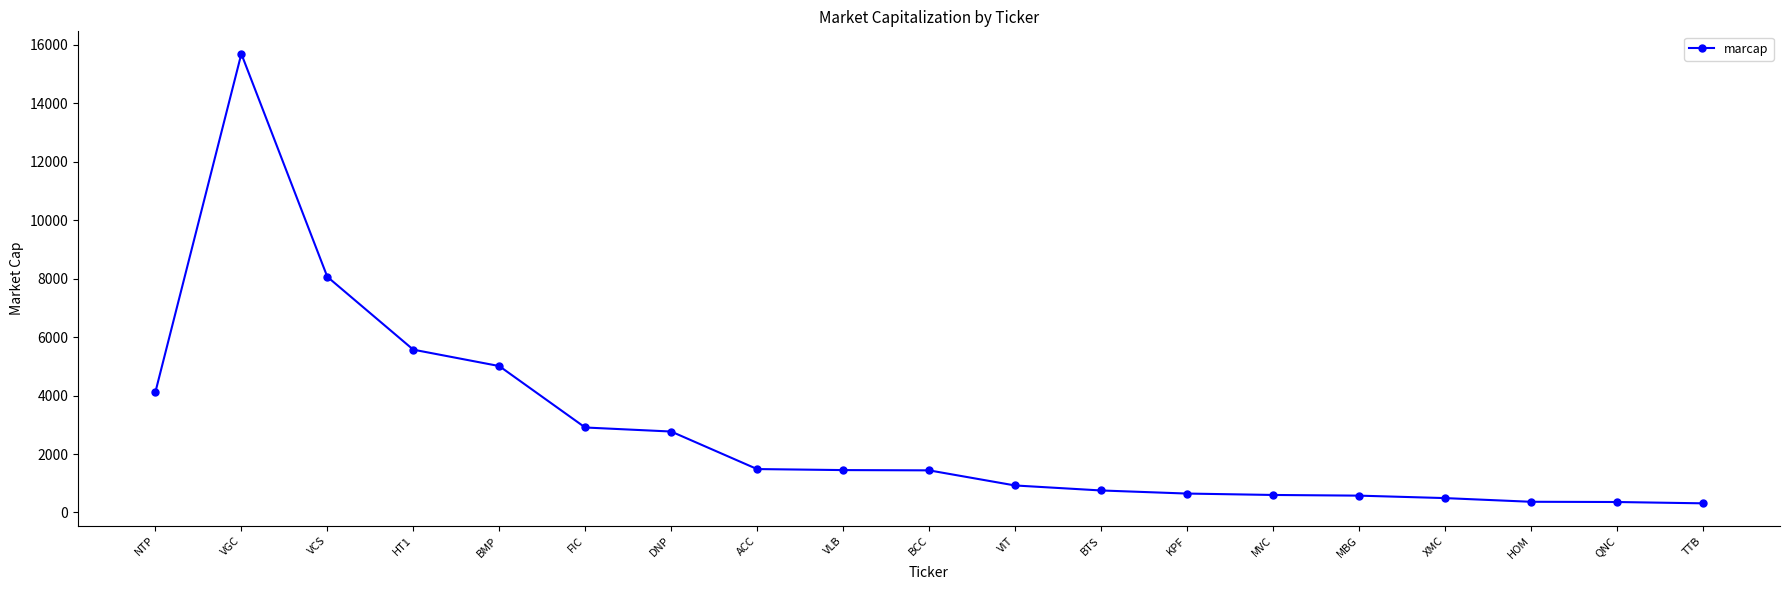

Between VIT and HT1, which is larger?

HT1